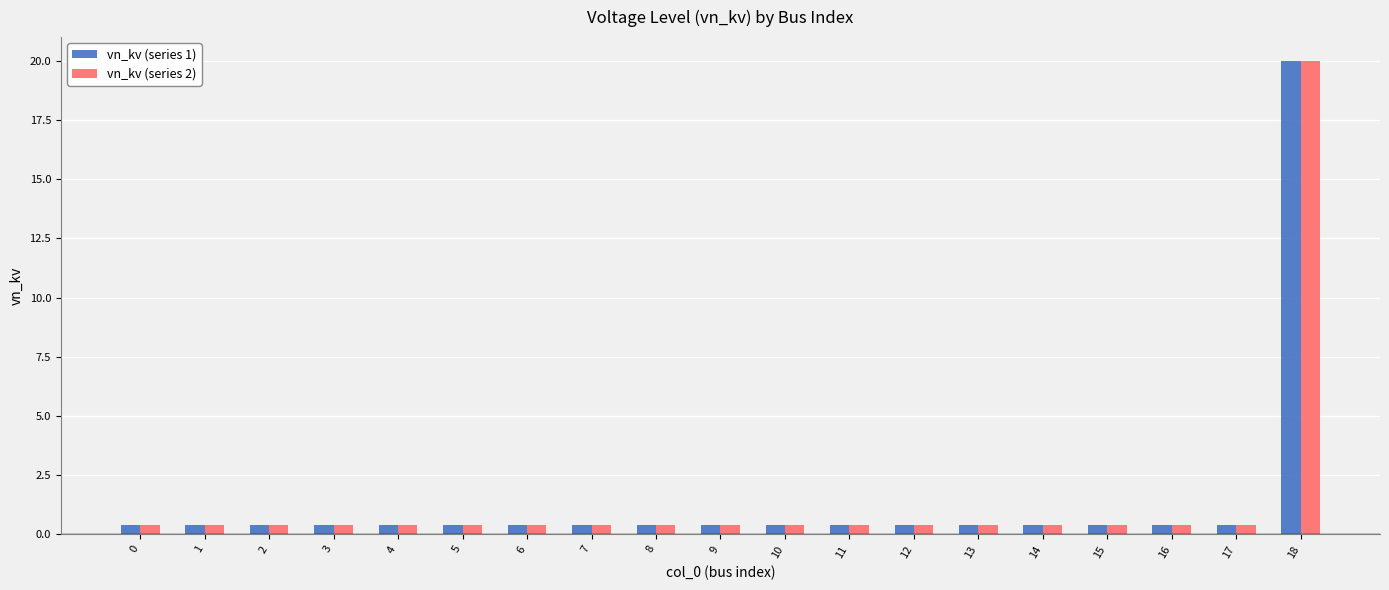

What is the sum of all vn_kv (series 2) values?

27.2